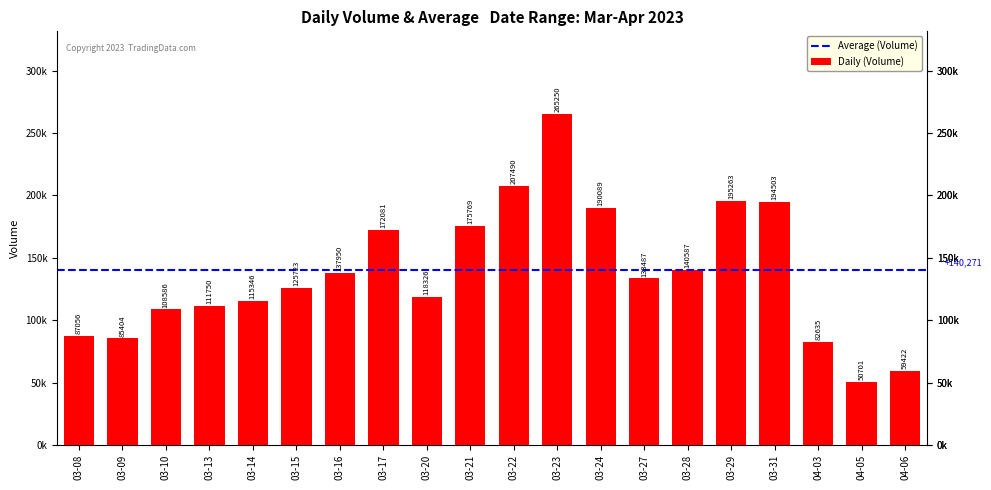

What is the average value?

137871